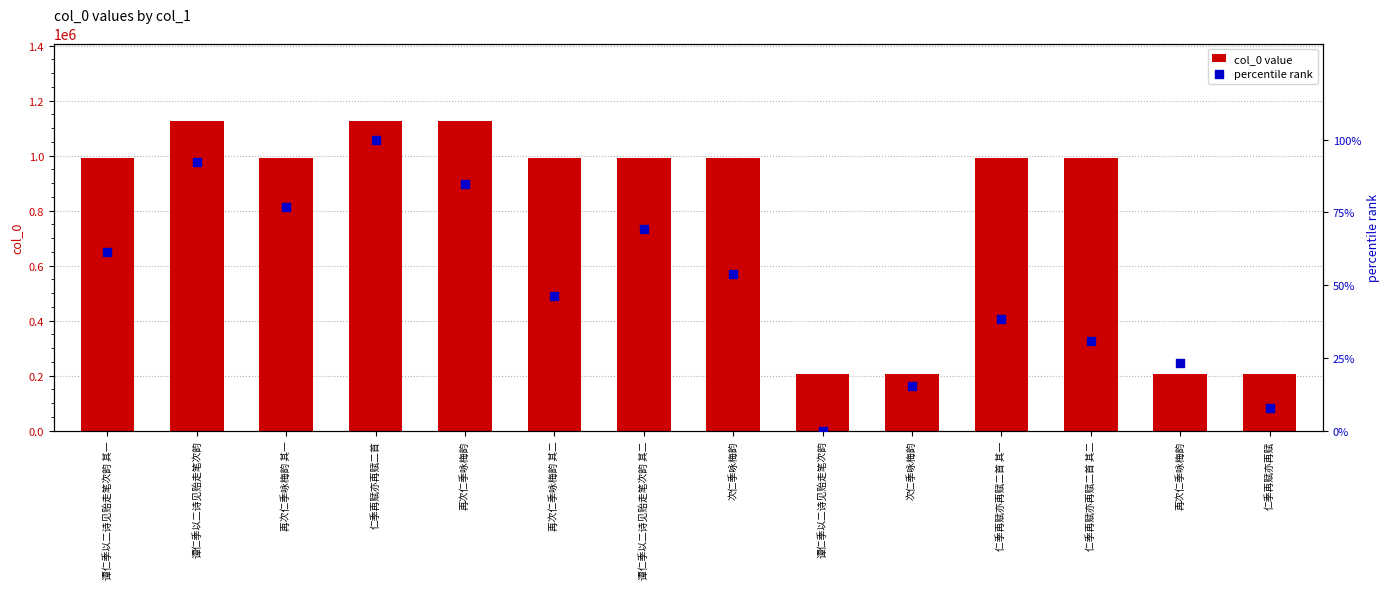

Which series contains the lowest Y value?

percentile rank